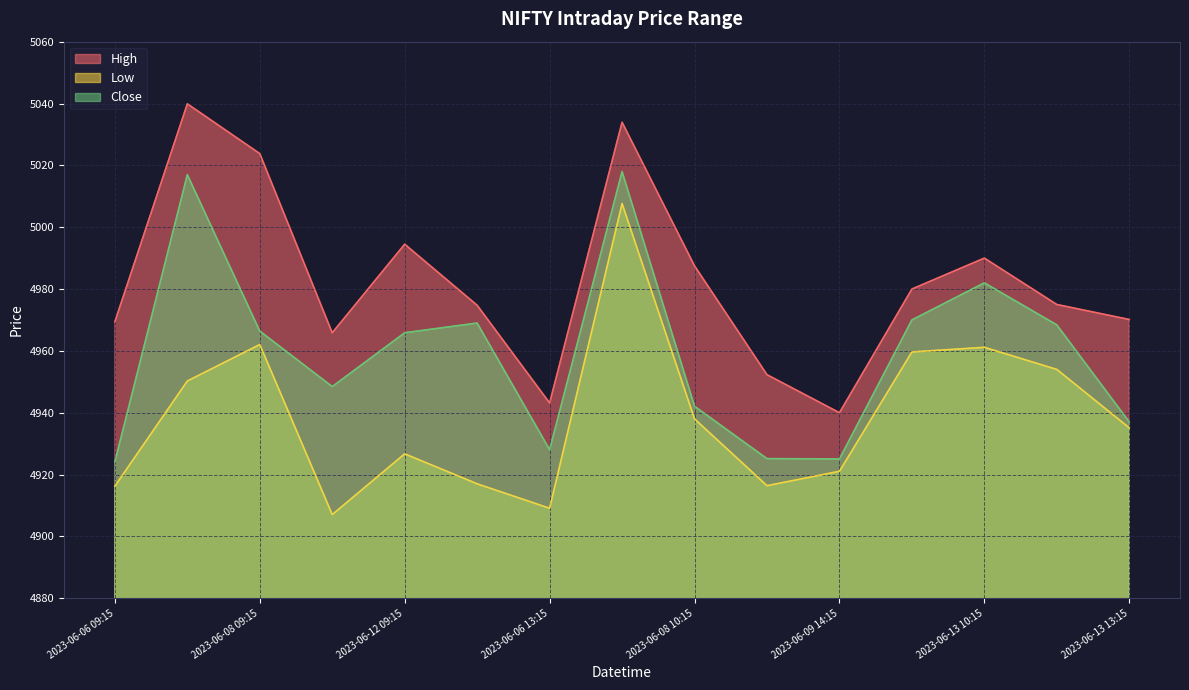

Rank the series by their average value, from lowest to highest.

Low, Close, High